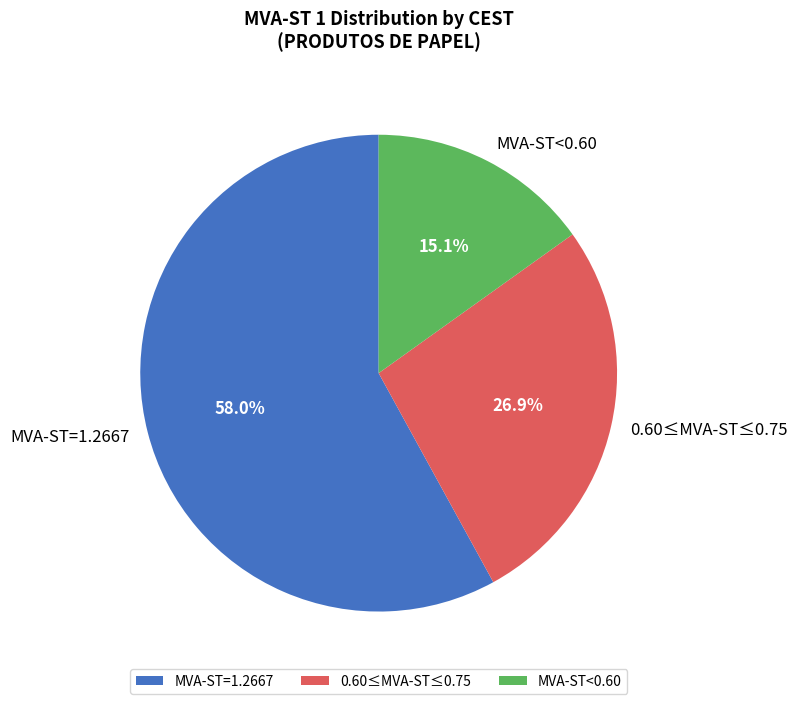

Which category has the smallest portion of the pie?

MVA-ST<0.60